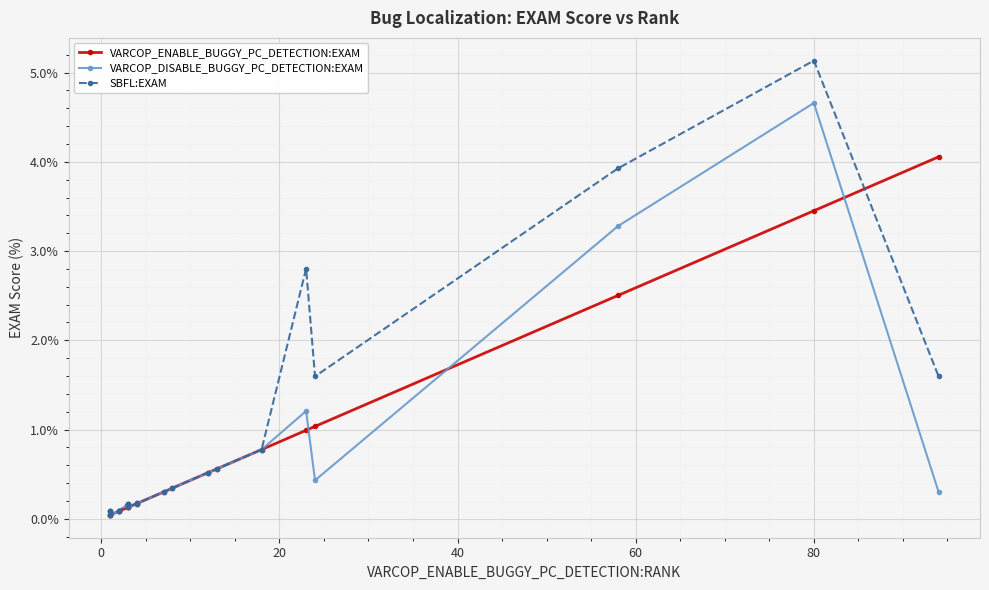

True or false: SBFL:EXAM and VARCOP_DISABLE_BUGGY_PC_DETECTION:EXAM cross at least once.

False